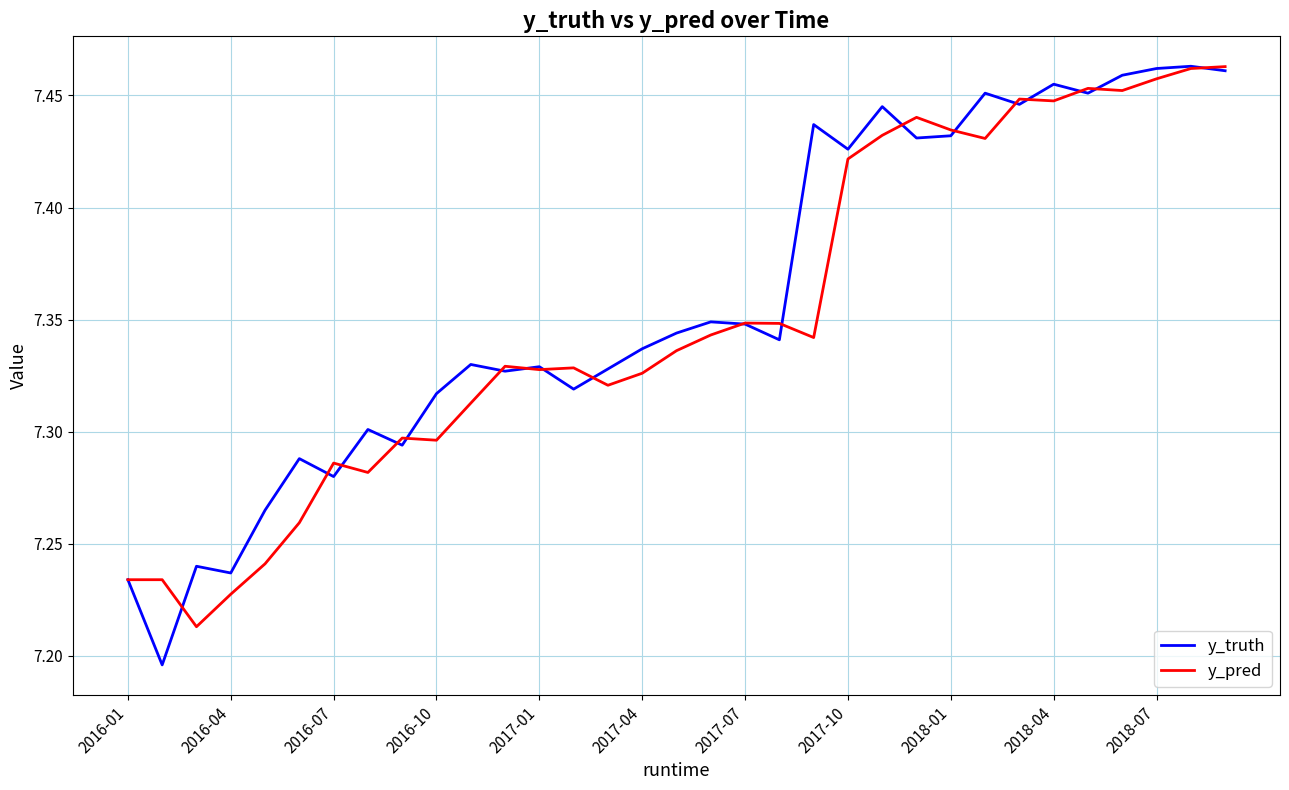

Which series has the largest range (max minus min)?

y_truth